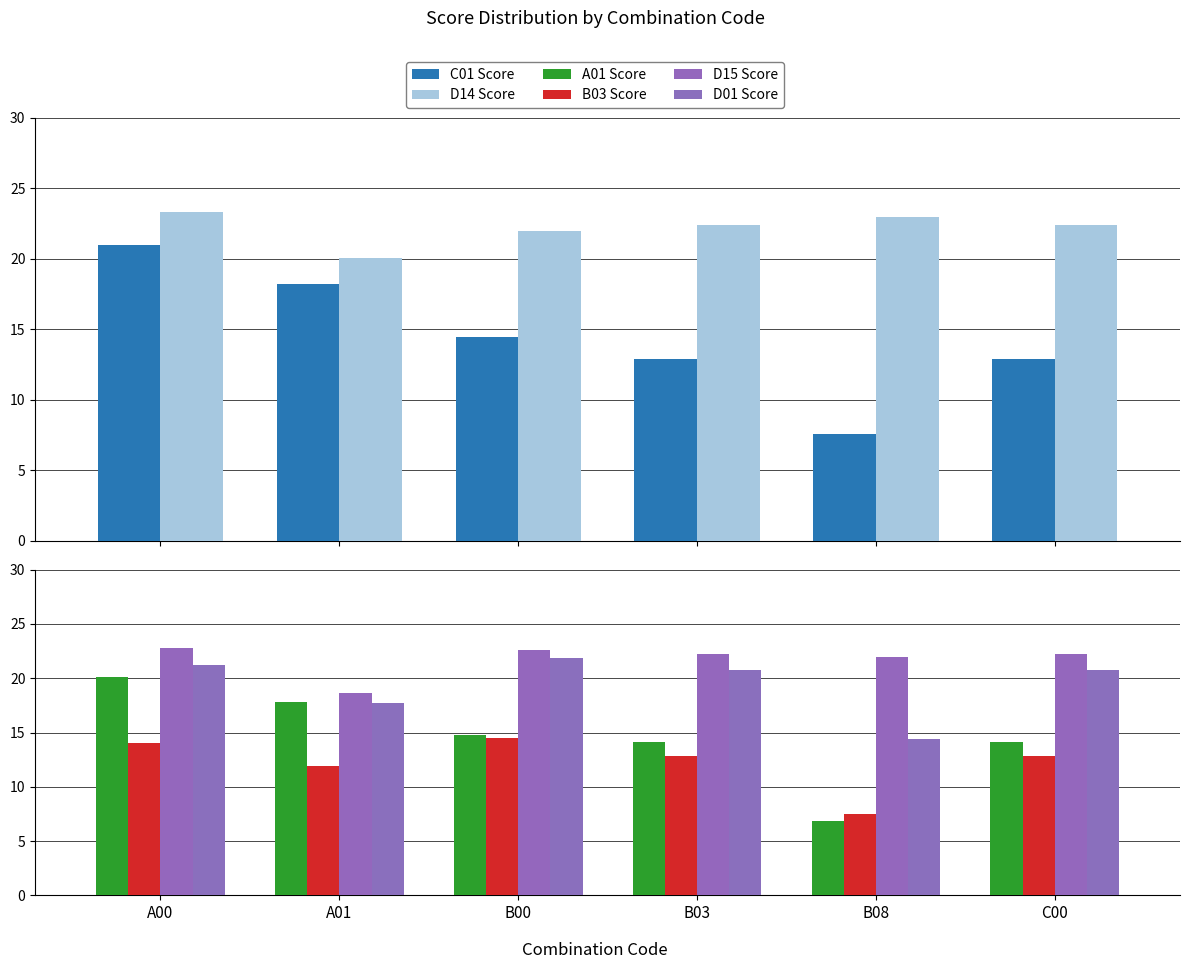

Rank the series by their maximum value, from lowest to highest.

B03 Score, A01 Score, C01 Score, D01 Score, D15 Score, D14 Score